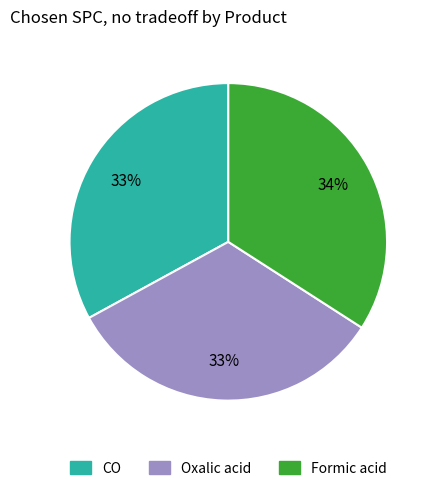

What is the largest slice in the pie chart?

Formic acid